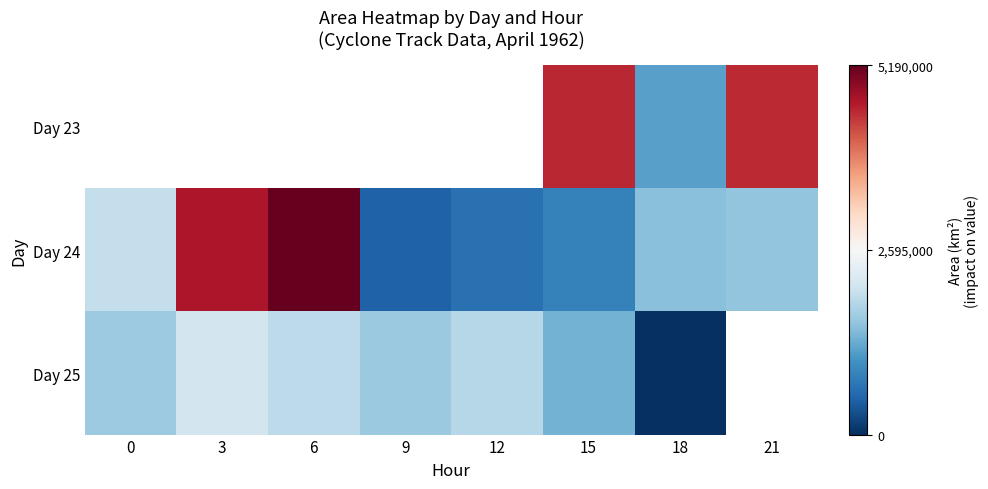

Between 12 and 18, which series saw the biggest shift?

Day 25